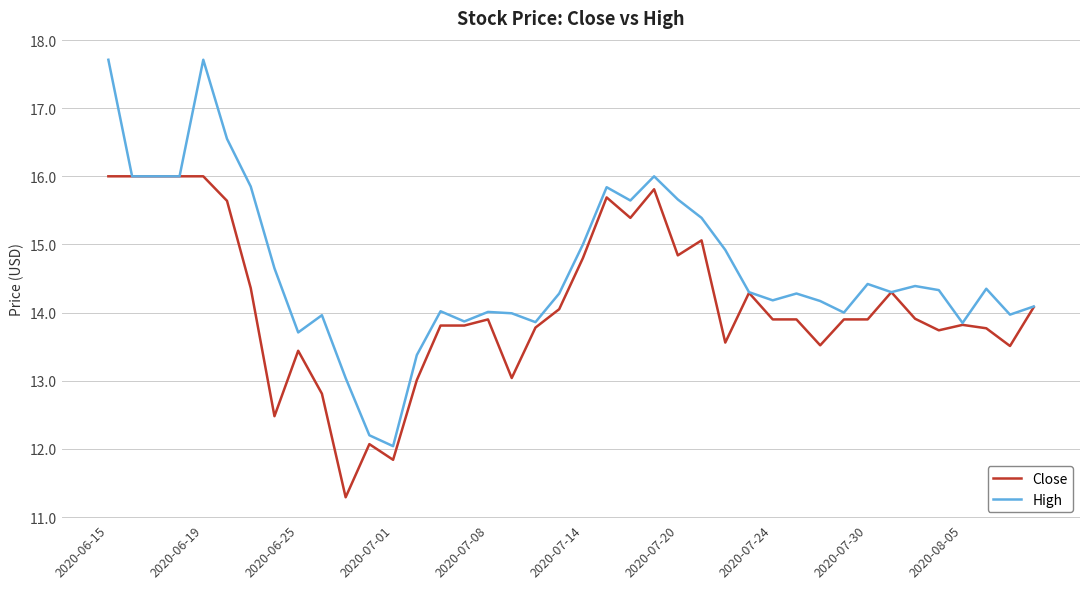

What is the maximum value for High?

17.7